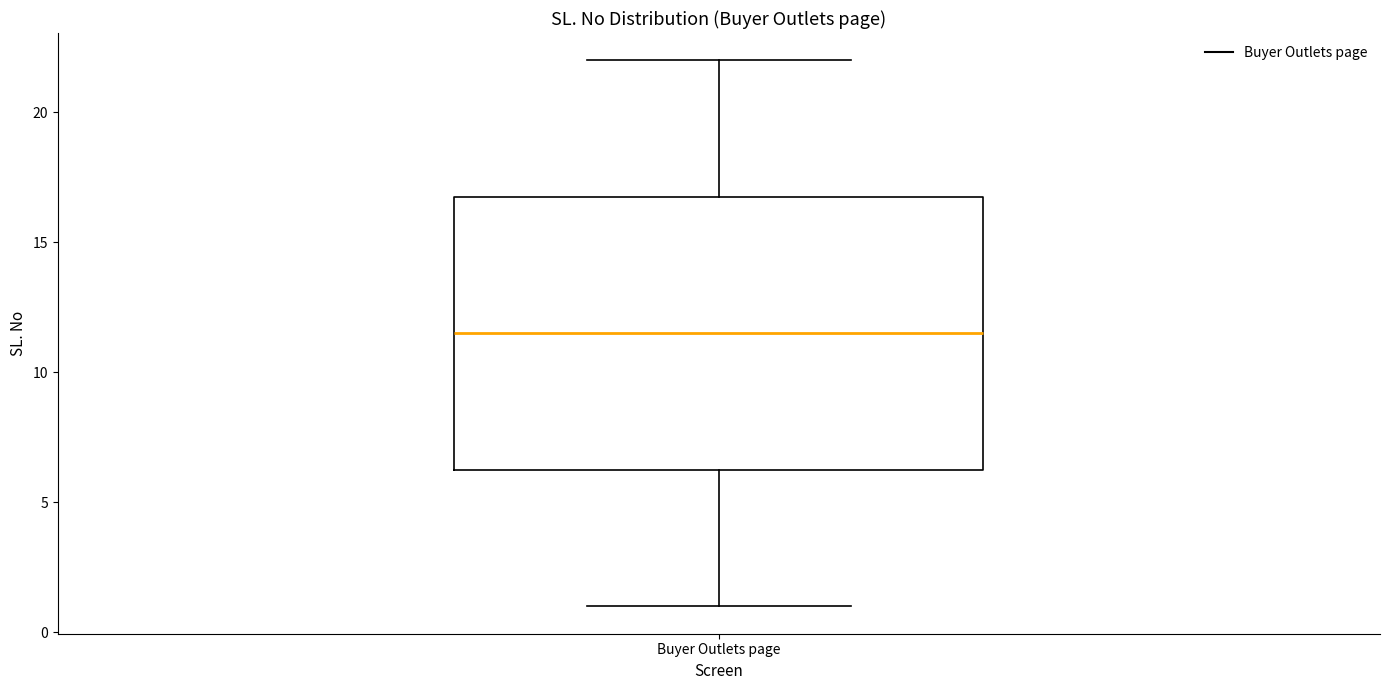

Where does the lower whisker of the box for Buyer Outlets page end on the y-axis? The values are not printed on the chart, so give them approximately, as read against the axis.

1.0